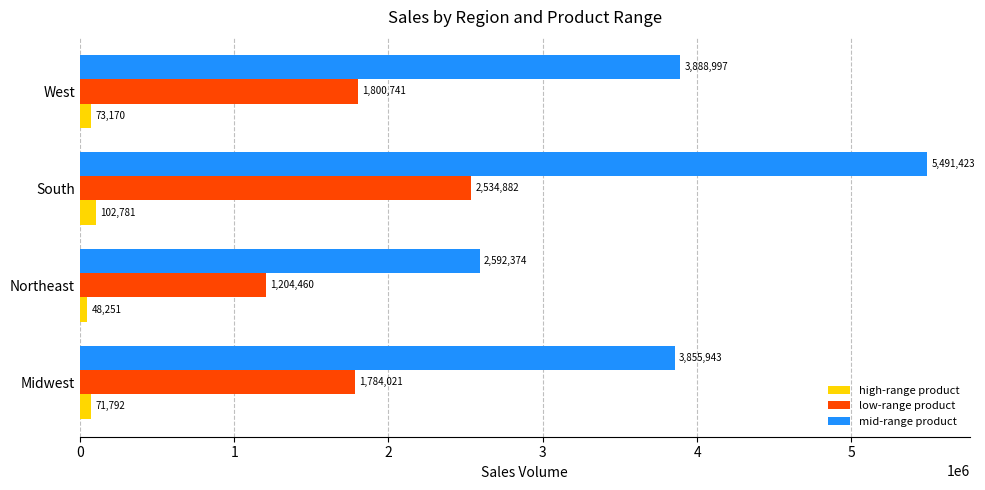

Which series has the widest spread of values?

mid-range product